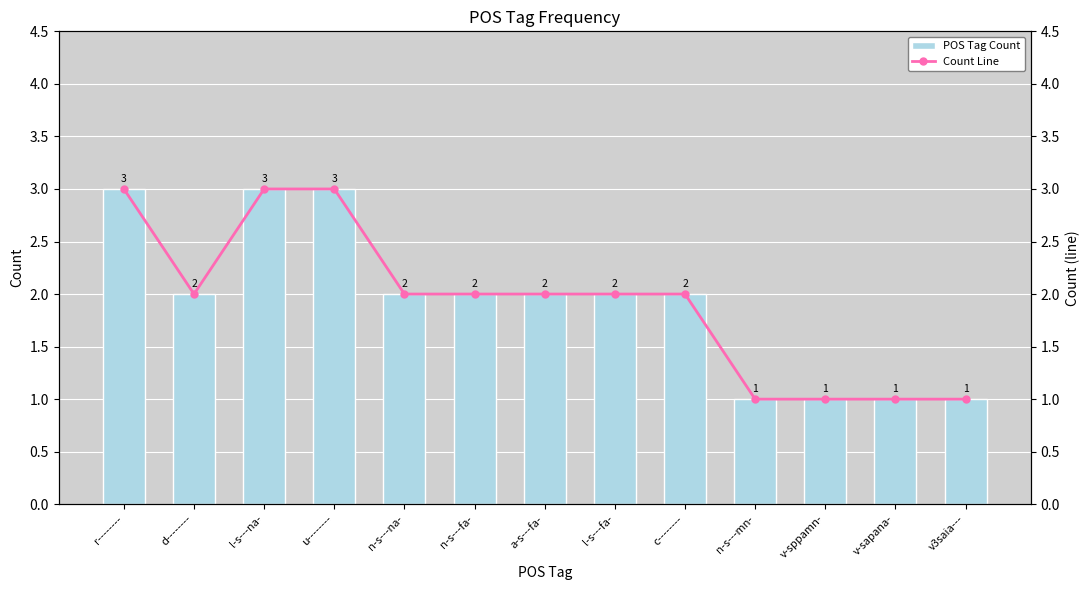

Rank the series at v-sapana- from highest to lowest value.

POS Tag Count, Count Line